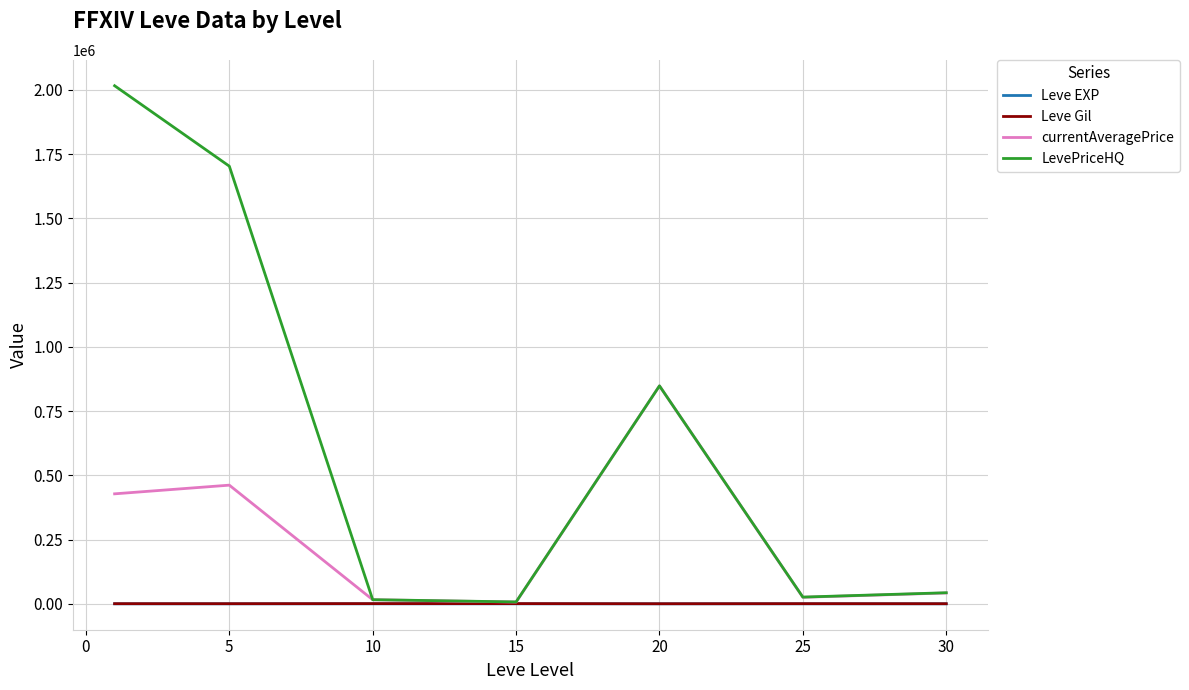

Which series has the largest total across all categories?

LevePriceHQ